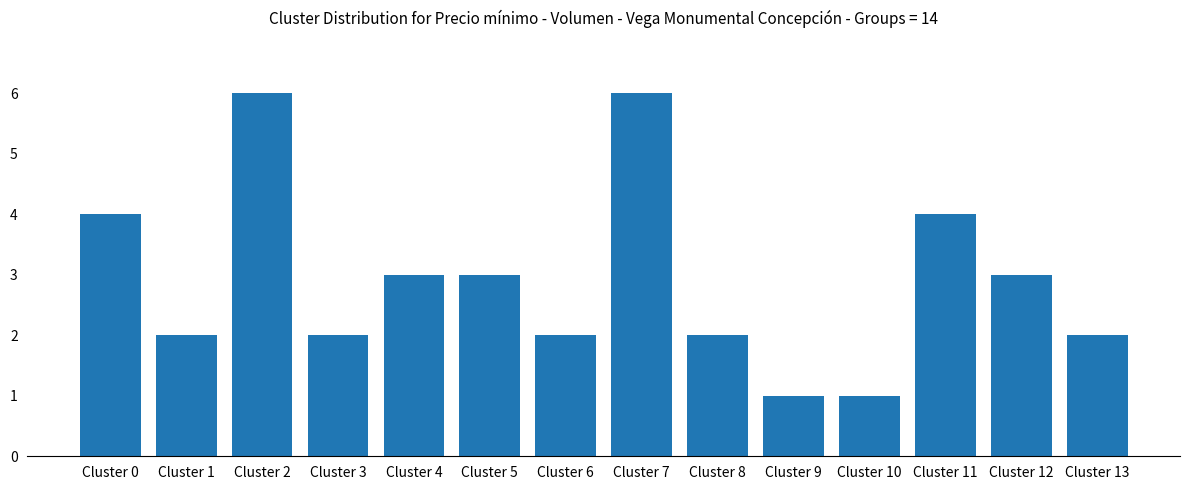

Is it true that the value at Cluster 4 is 3?

True